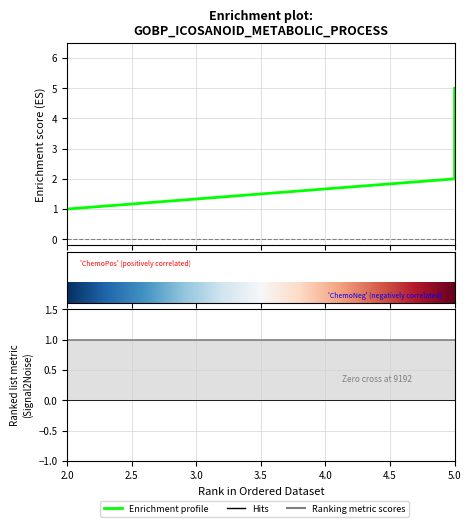

What is the average value?

3